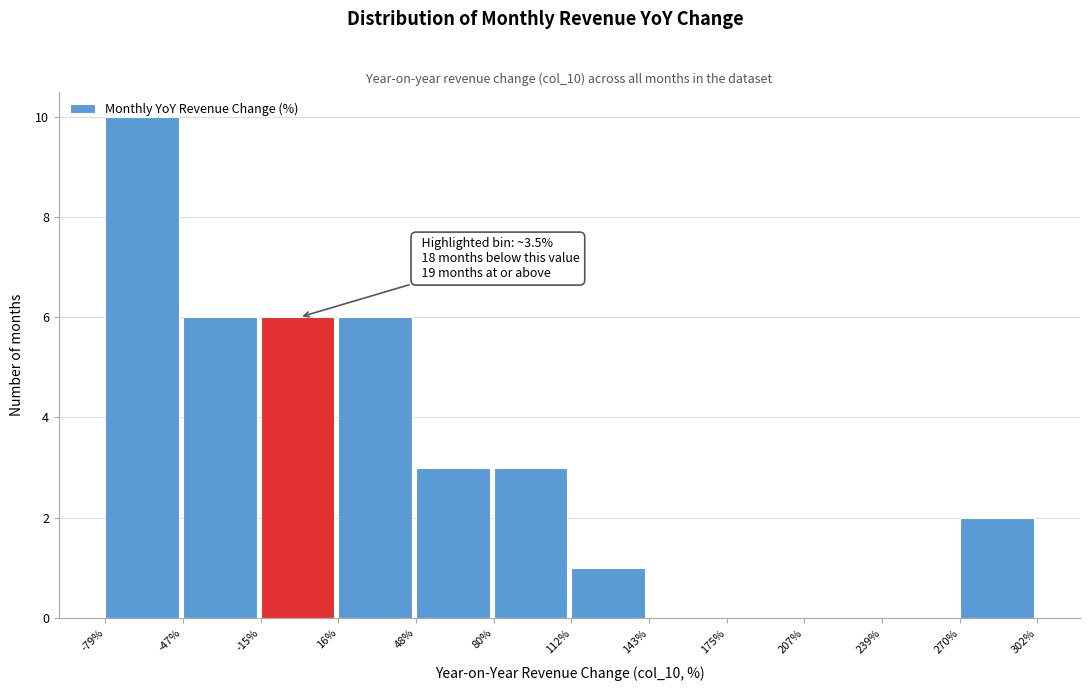

Over which range of the x-axis is the bar tallest?

-79% to -47%